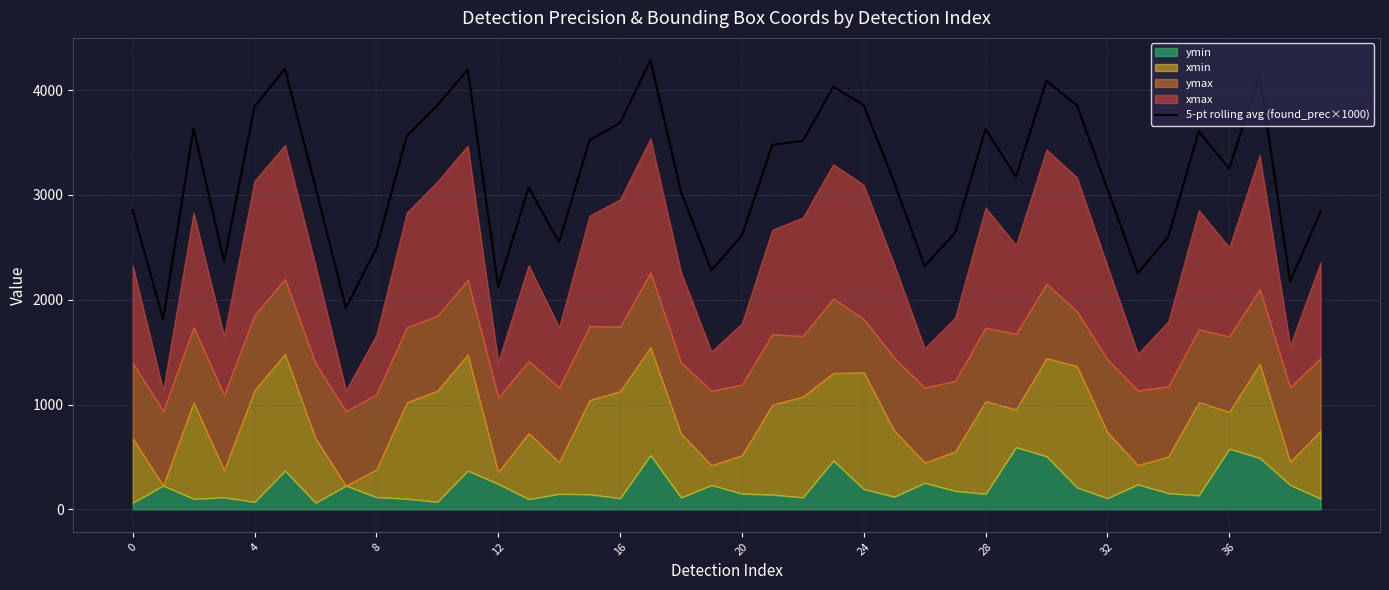

The value of 5-pt rolling avg (found_prec×1000) at 16 is 6296.5. True or false?

False